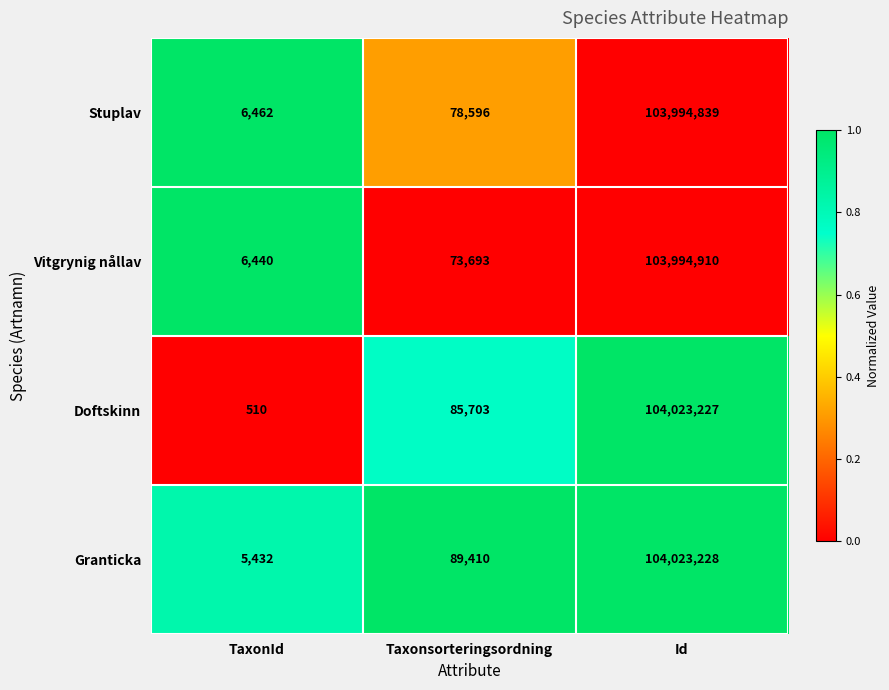

True or false: Granticka has a value of 104023228 at Id.

True